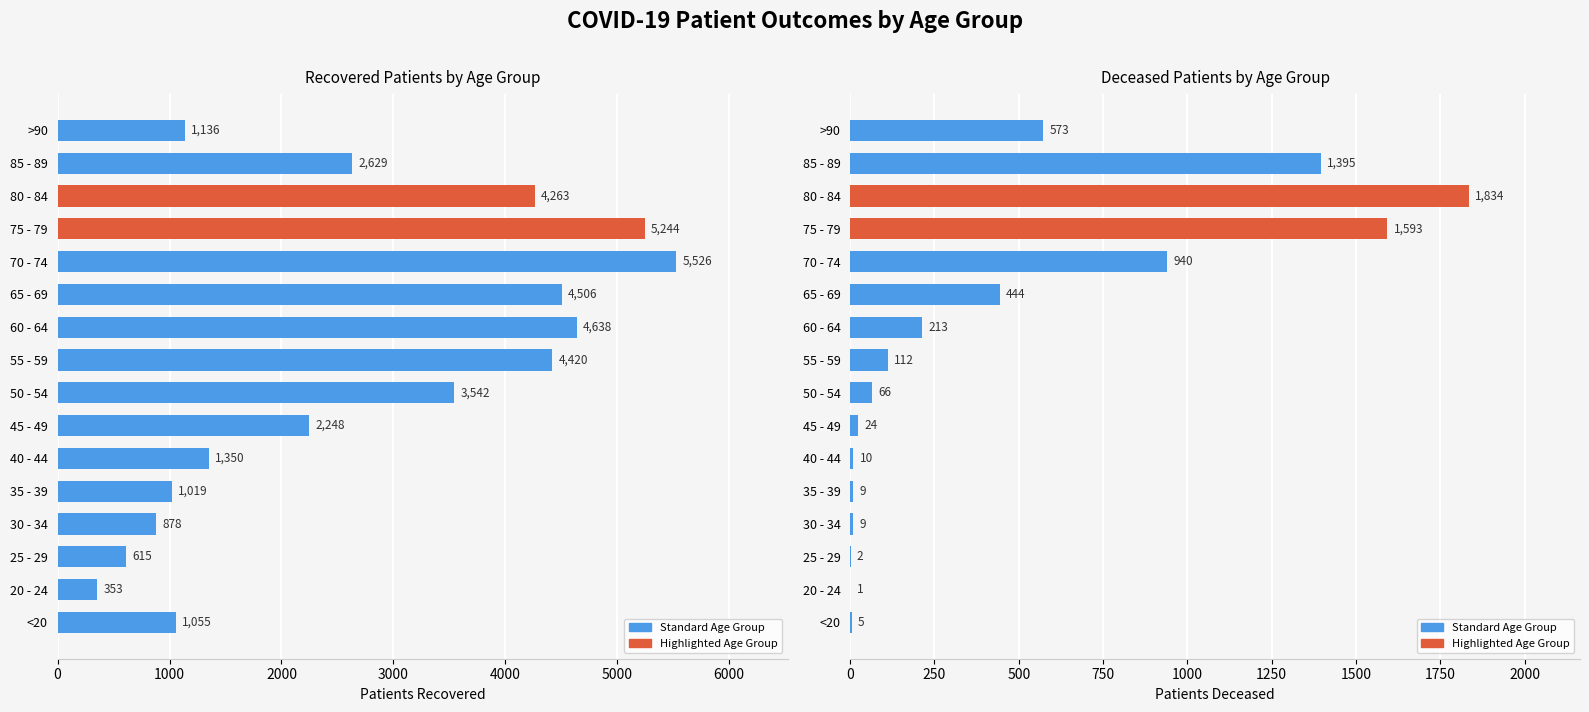

Reading right to left, transcribe all the data shown in this chart.

patients_recovered: 1136	2629	4263	5244	5526	4506	4638	4420	3542	2248	1350	1019	878	615	353	1055
patients_deceased: 573	1395	1834	1593	940	444	213	112	66	24	10	9	9	2	1	5